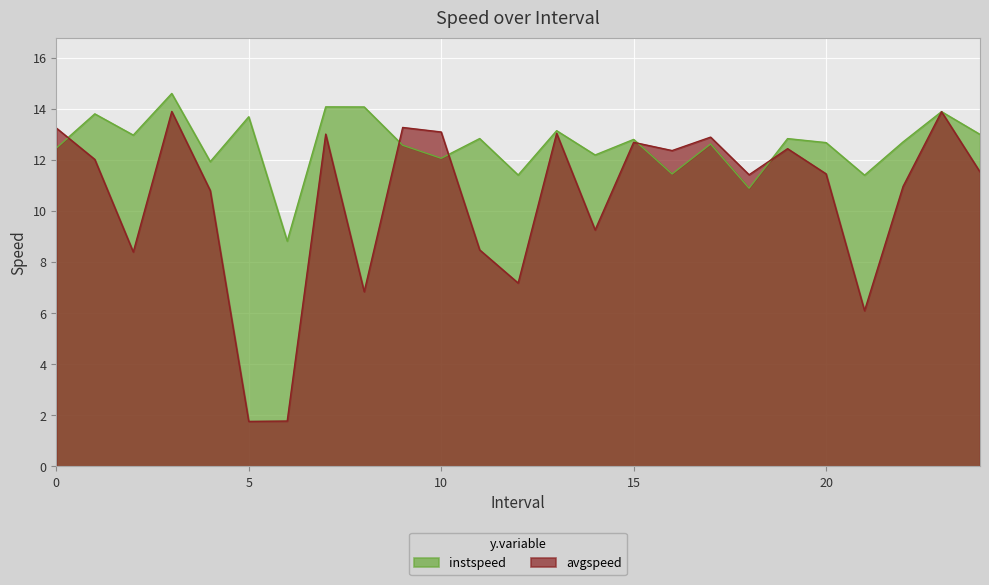

Reading left to right, extract all data points from this chart.

instspeed: 0.0=12.5	1.0=13.8	2.0=13.0	3.0=14.6	4.0=11.9	5.0=13.7	6.0=8.8	7.0=14.1	8.0=14.1	9.0=12.6	10.0=12.1	11.0=12.8	12.0=11.4	13.0=13.1	14.0=12.2	15.0=12.8	16.0=11.5	17.0=12.6	18.0=10.9	19.0=12.8	20.0=12.7	21.0=11.4	22.0=12.7	23.0=13.9	24.0=13.0
avgspeed: 0.0=13.2	1.0=12.0	2.0=8.4	3.0=13.9	4.0=10.8	5.0=1.8	6.0=1.8	7.0=13.0	8.0=6.8	9.0=13.3	10.0=13.1	11.0=8.5	12.0=7.2	13.0=13.0	14.0=9.3	15.0=12.7	16.0=12.4	17.0=12.9	18.0=11.4	19.0=12.4	20.0=11.5	21.0=6.1	22.0=11.0	23.0=13.9	24.0=11.5